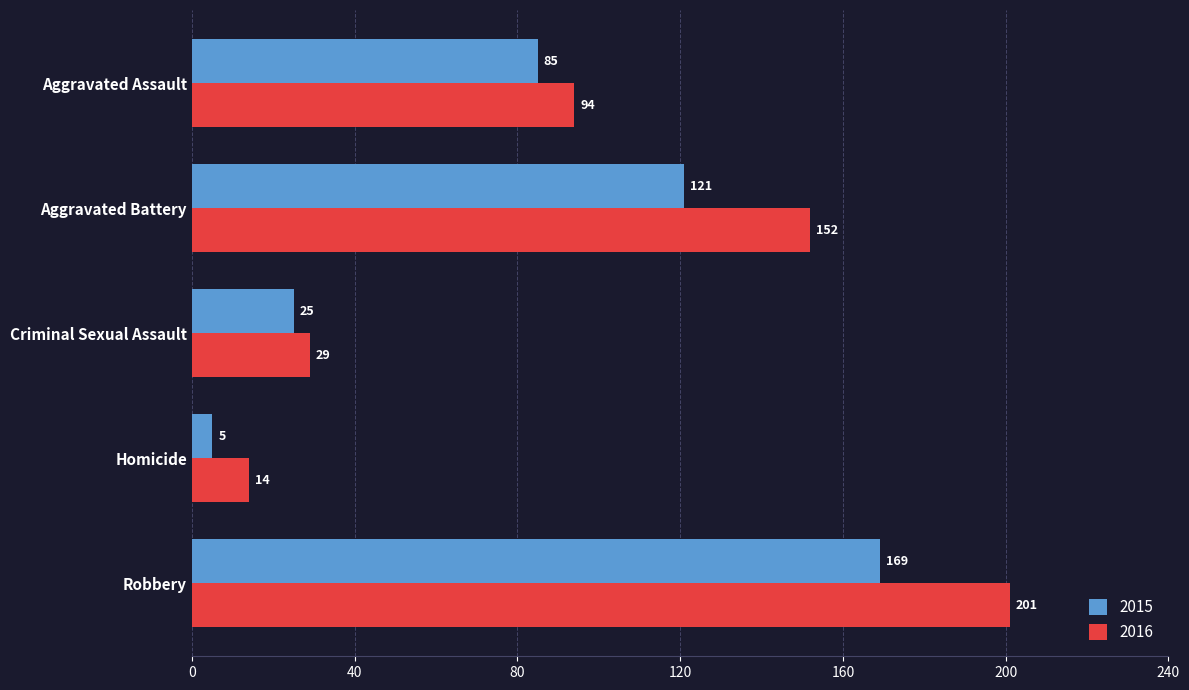

At which label is 2016 closest to 107?

Aggravated Assault